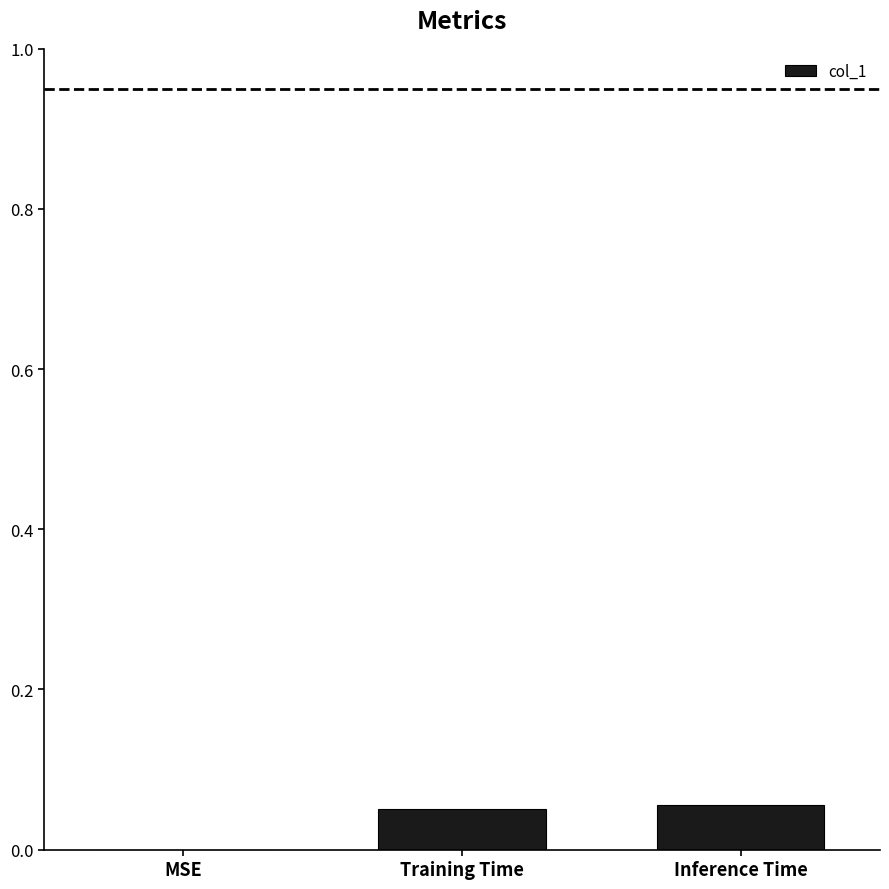

How many values are between 0 and 1?

3